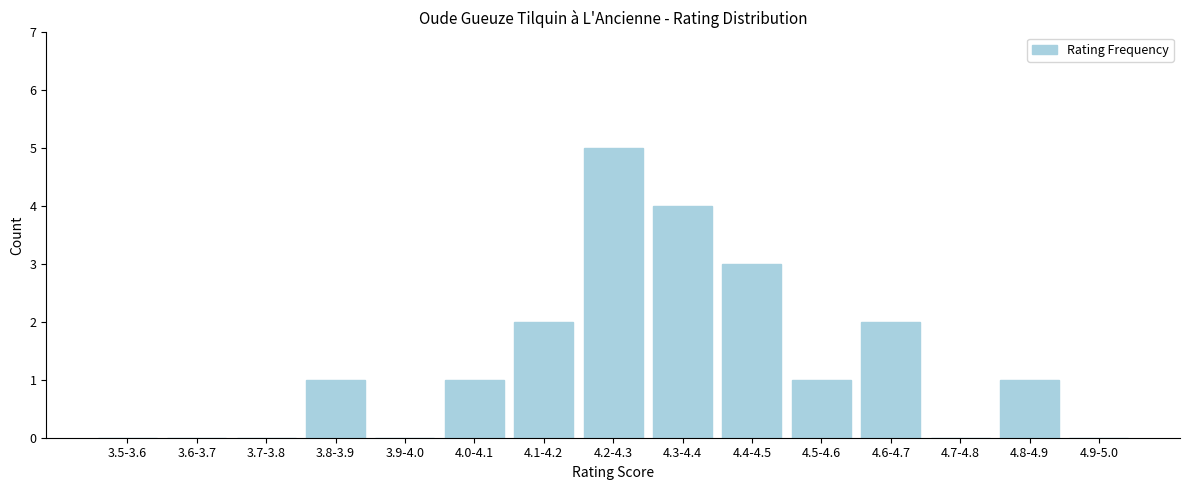

Reading left to right, extract all data points from this chart.

3.5-3.6=0	3.6-3.7=0	3.7-3.8=0	3.8-3.9=1	3.9-4.0=0	4.0-4.1=1	4.1-4.2=2	4.2-4.3=5	4.3-4.4=4	4.4-4.5=3	4.5-4.6=1	4.6-4.7=2	4.7-4.8=0	4.8-4.9=1	4.9-5.0=0